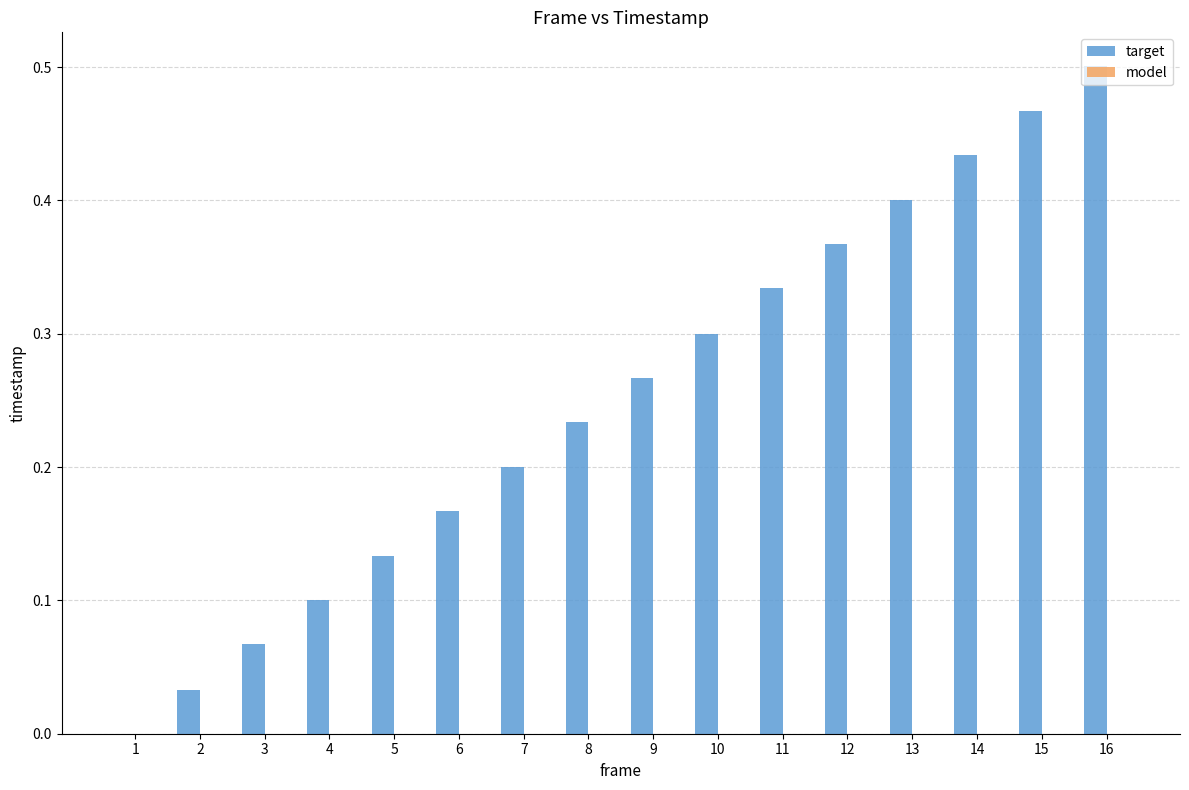

Which label corresponds to the largest value in the chart?

16